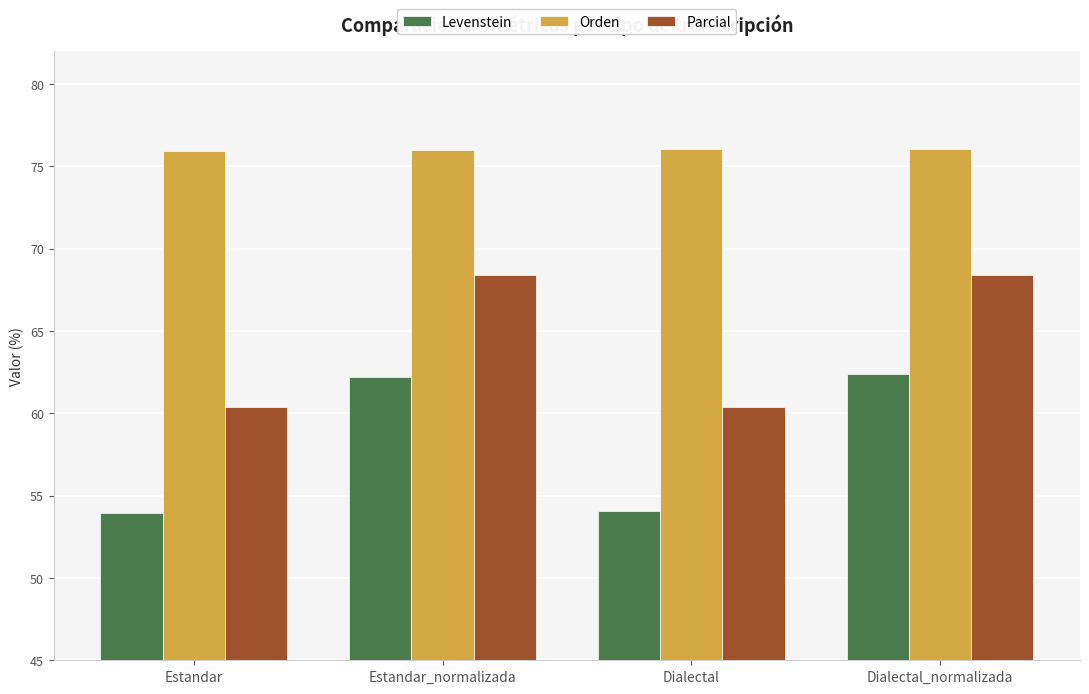

Between Dialectal and Dialectal_normalizada, which series saw the biggest shift?

Levenstein